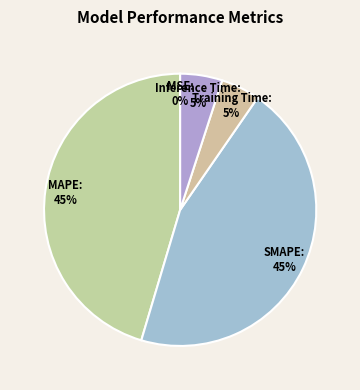

Is Inference Time the majority of the pie?

No